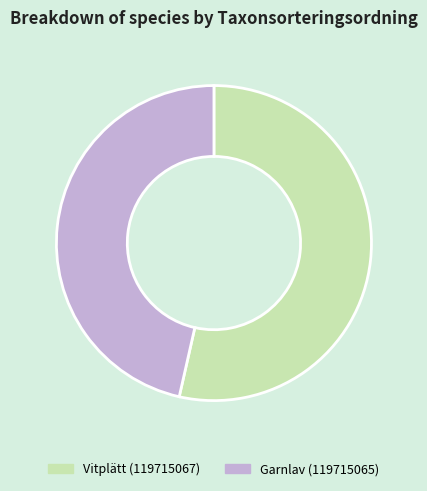

How many segments does this pie chart have?

2